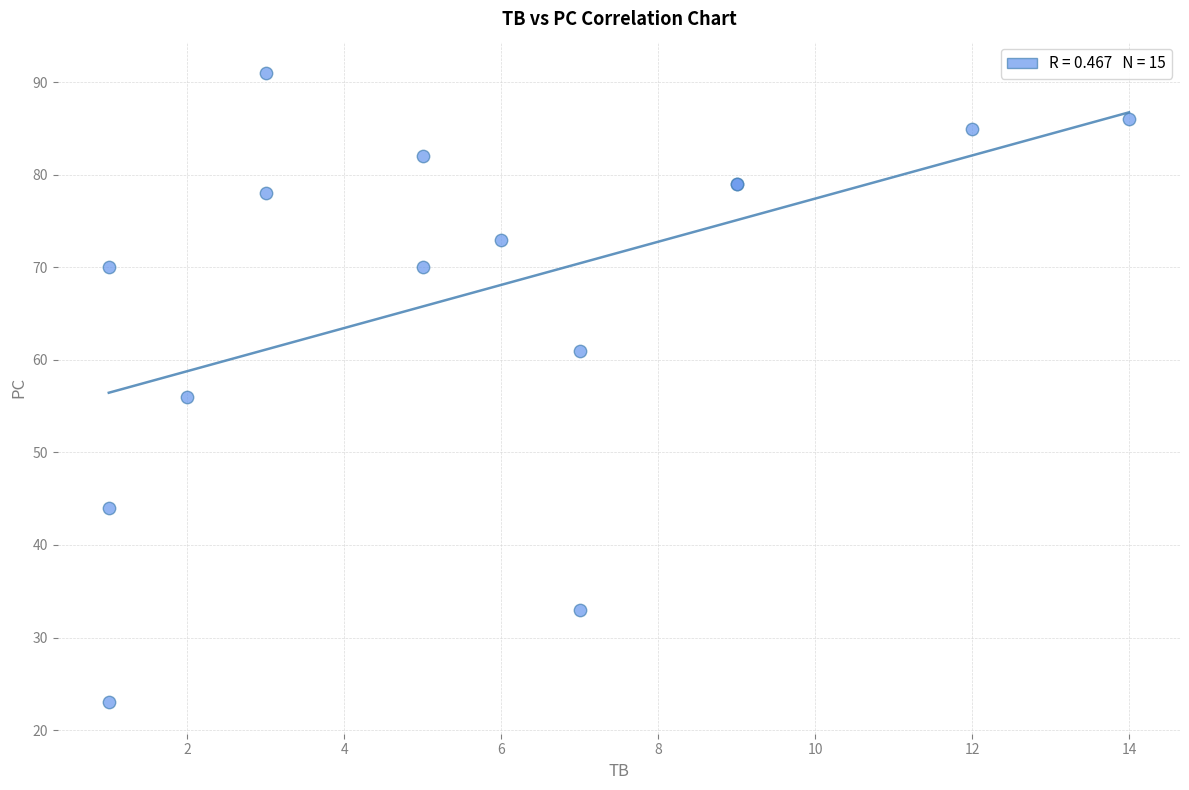

What Y value in the scatter plot is closest to 57?

56